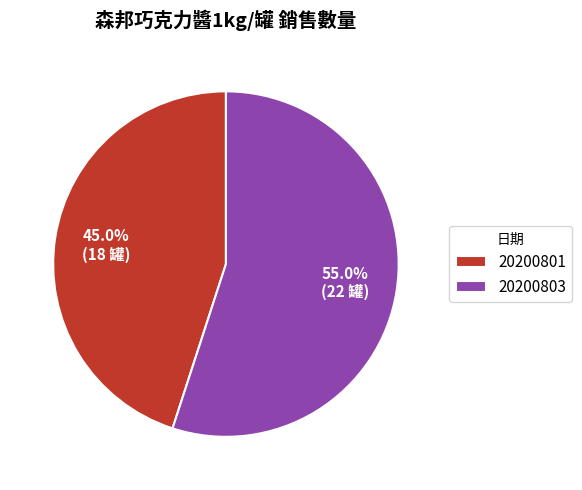

Which category has the smallest portion of the pie?

20200801